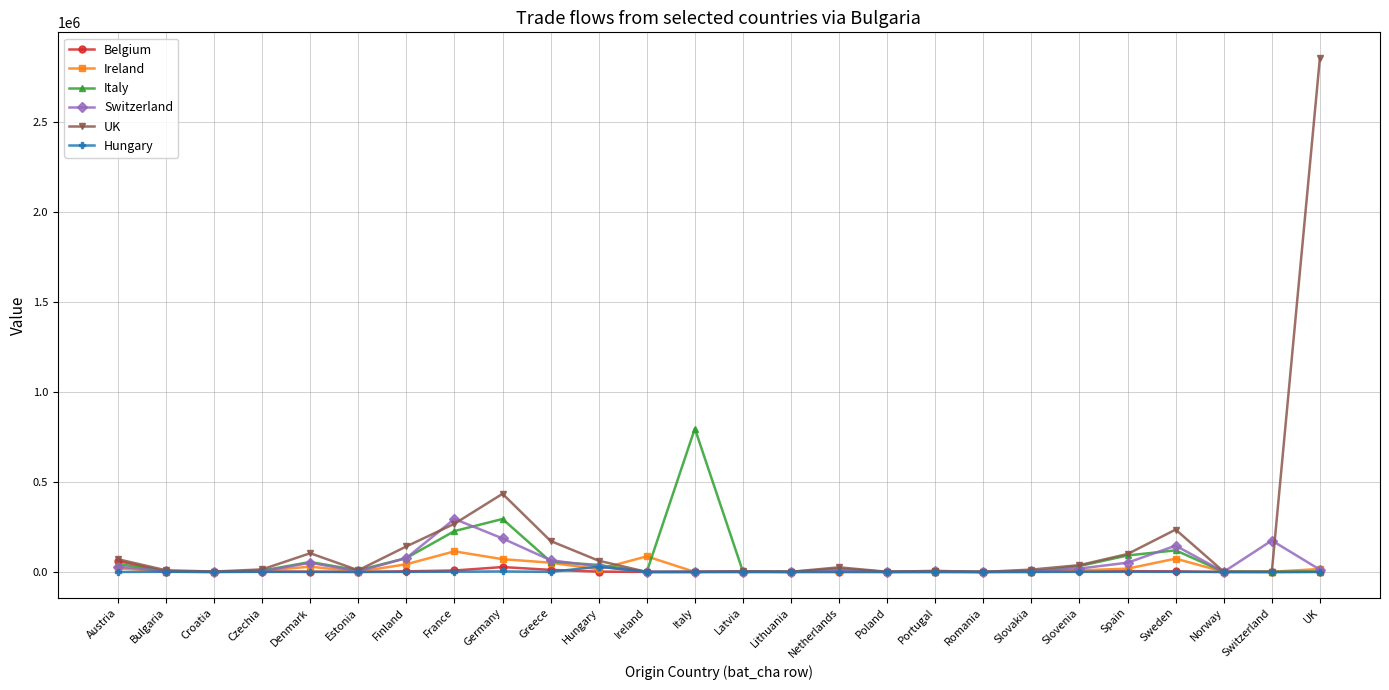

True or false: Italy has more than 0 interior local peaks.

True